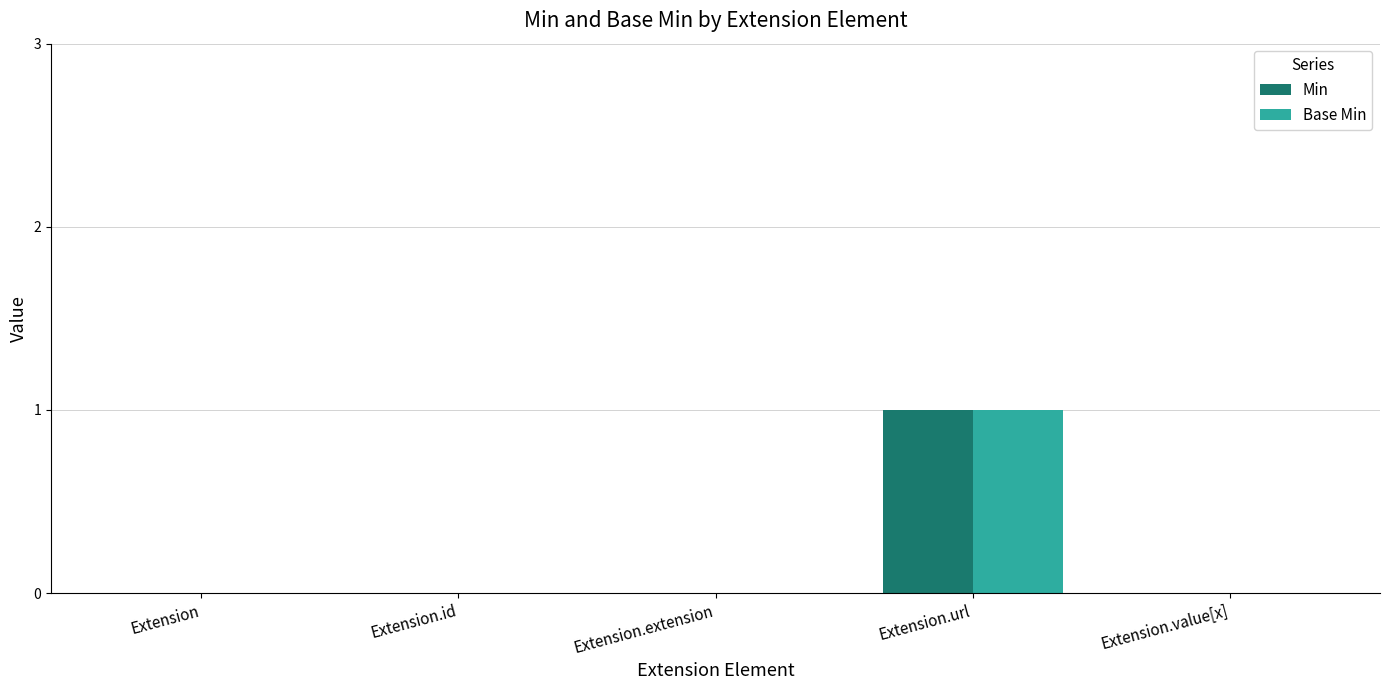

At which category is the sum across all series the highest?

Extension.url